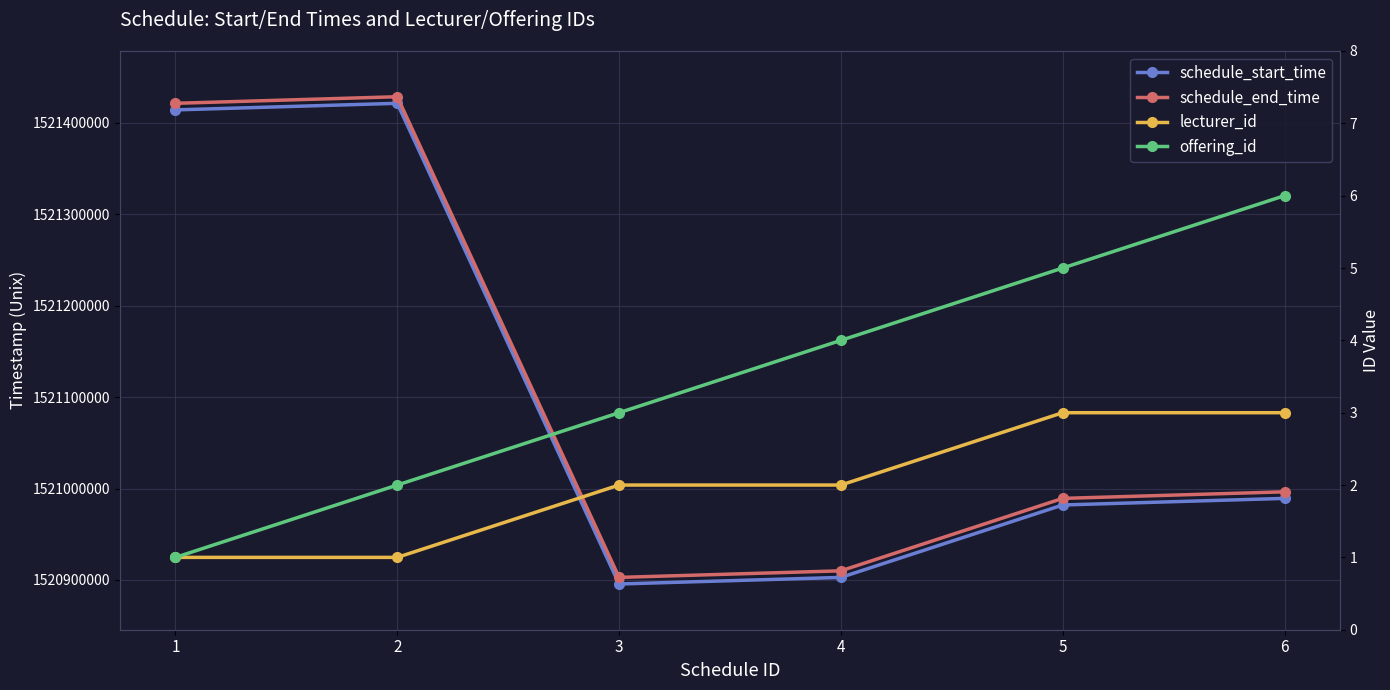

What value does the schedule_end_time series have at 3, to the nearest 50?

1520902800